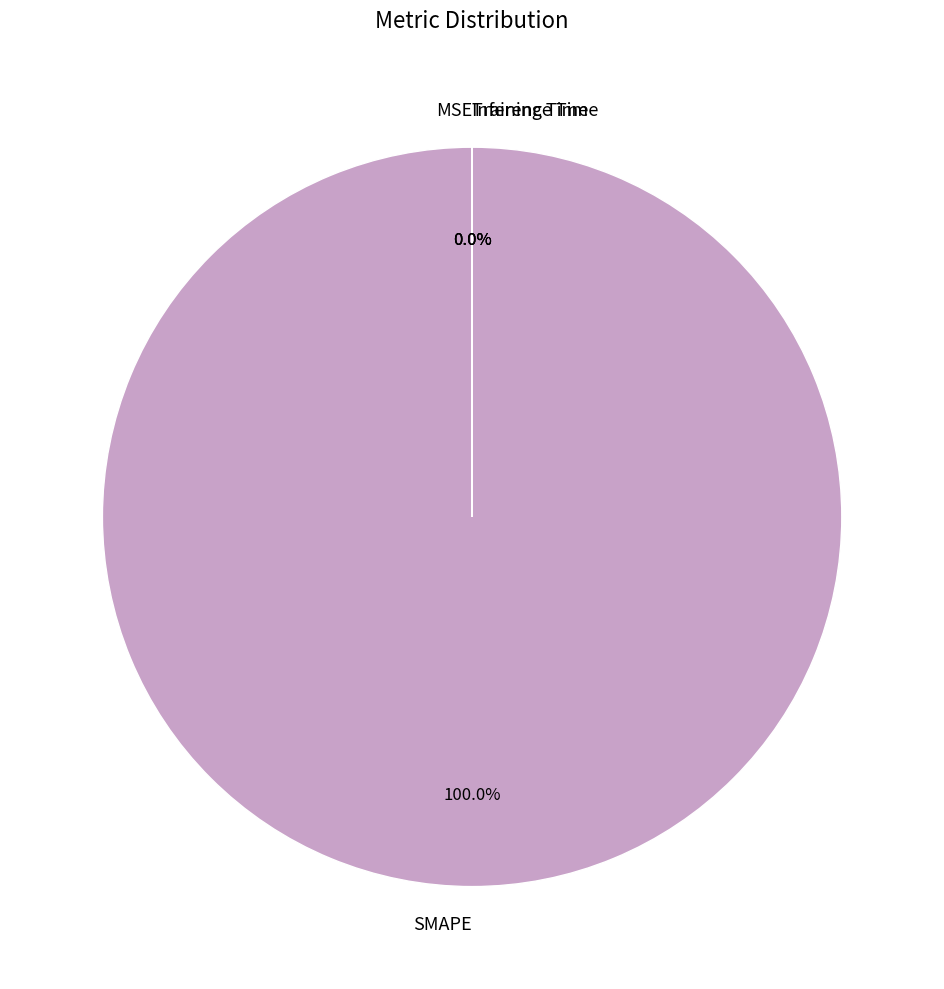

To the nearest percent, what is the difference between the largest and smallest slice percentages?

100%